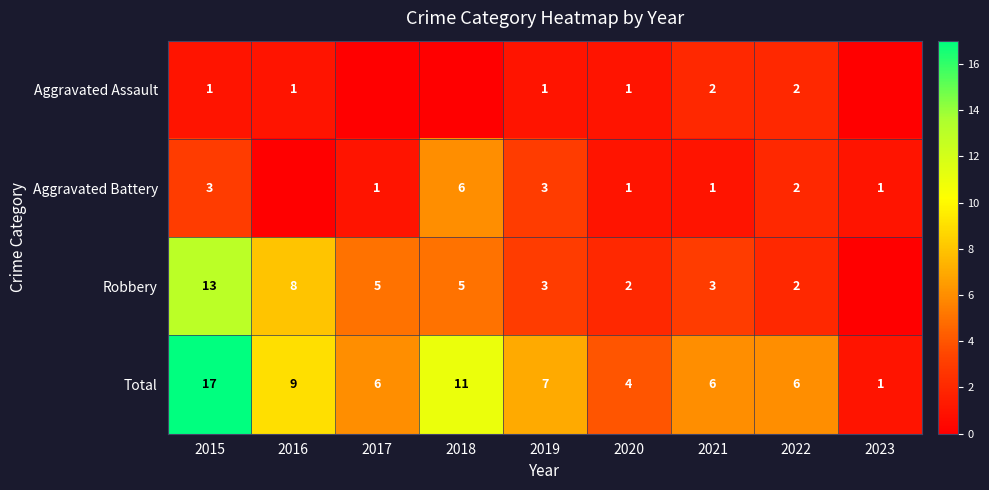

Which label corresponds to the largest value in the chart?

2015